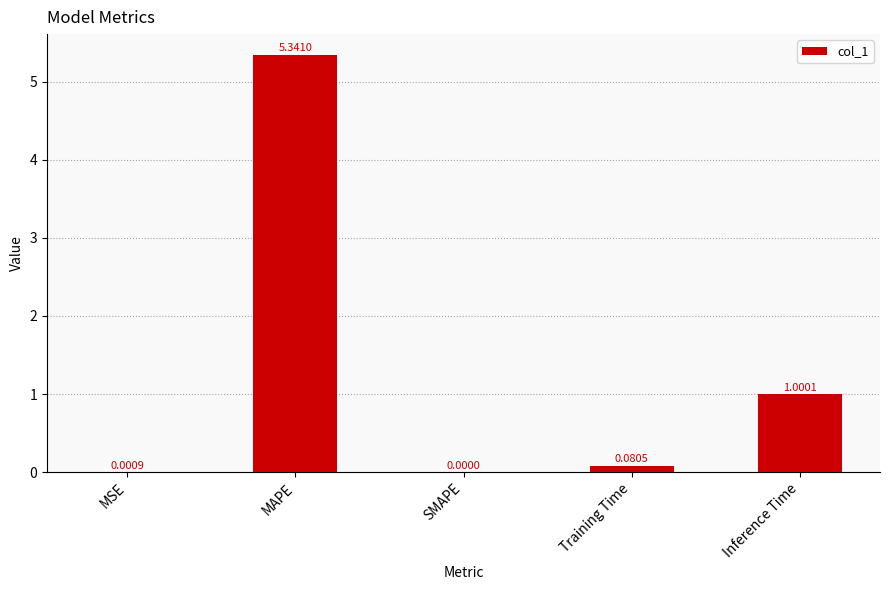

What is the sum of all values?

6.4